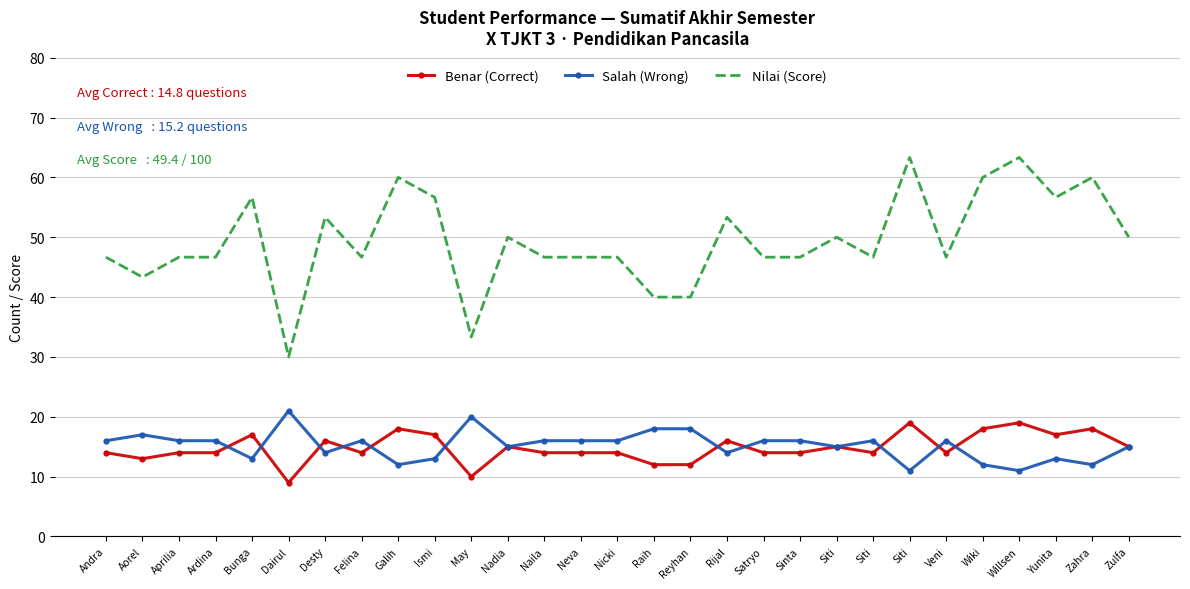

At which label is Salah (Wrong) closest to 16?

Andra